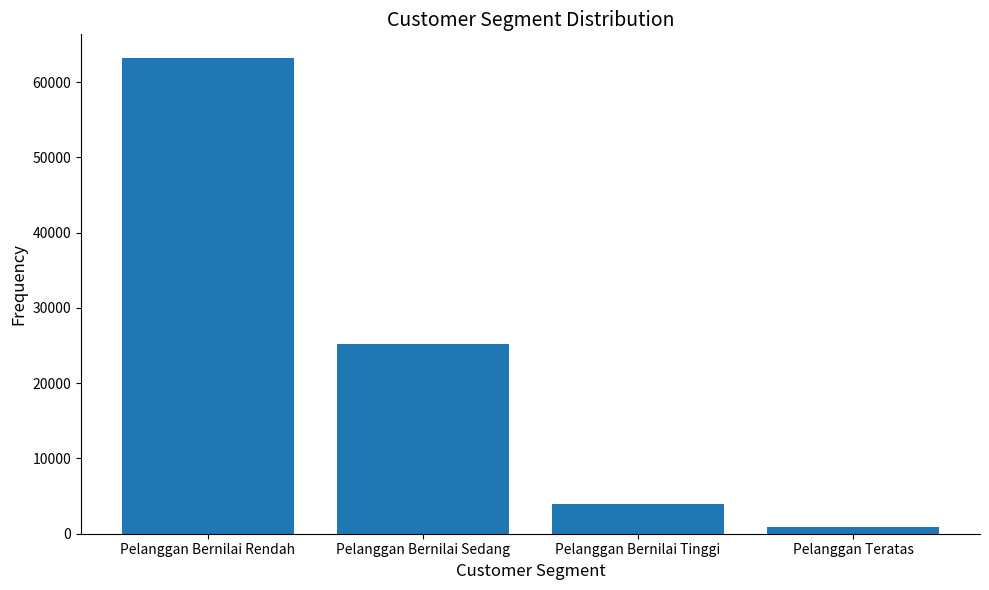

Reading left to right, extract all data points from this chart.

Pelanggan Bernilai Rendah=63205	Pelanggan Bernilai Sedang=25224	Pelanggan Bernilai Tinggi=3993	Pelanggan Teratas=934